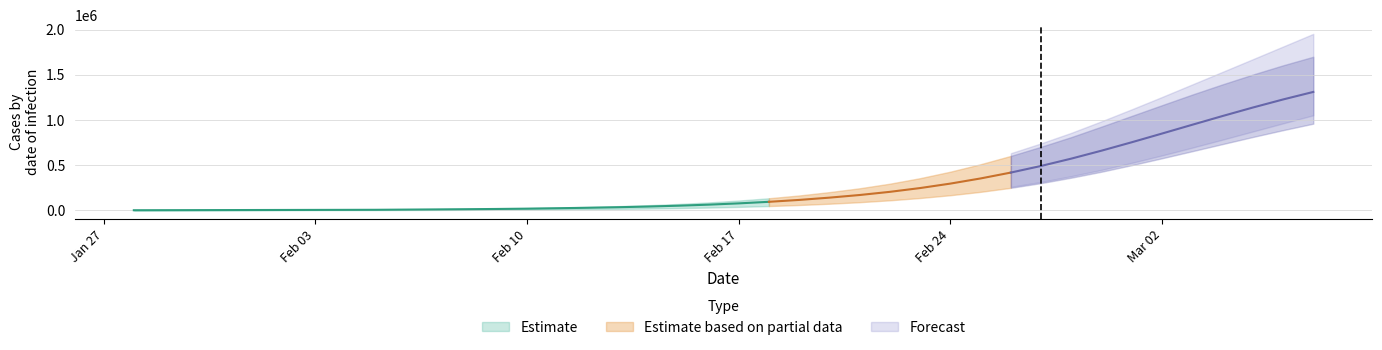

At how many categories does at least one series exceed 1948865?

1